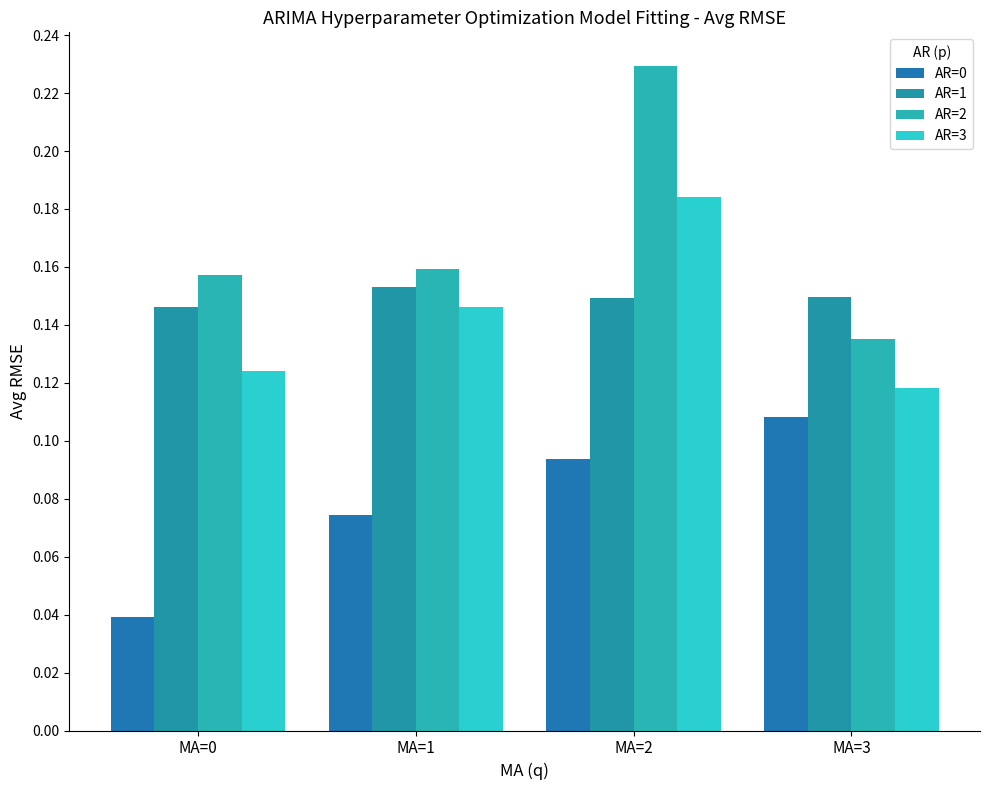

How many data points does each series have?

4